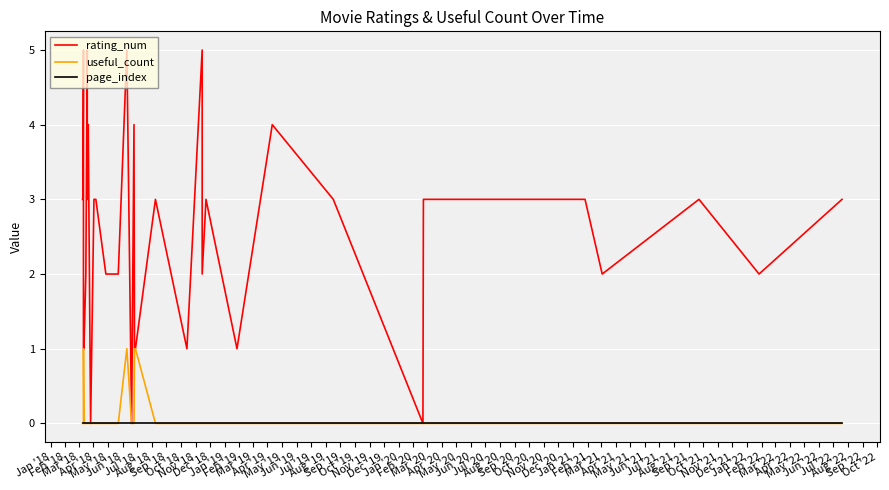

Which series has the largest total across all categories?

rating_num